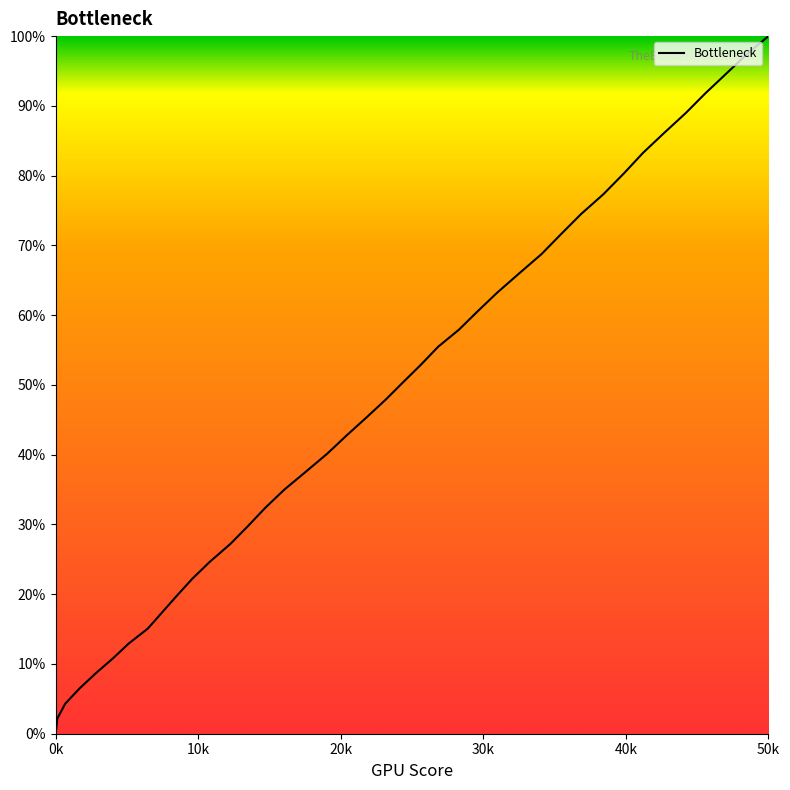

What is the difference between the maximum and minimum values?

100.0